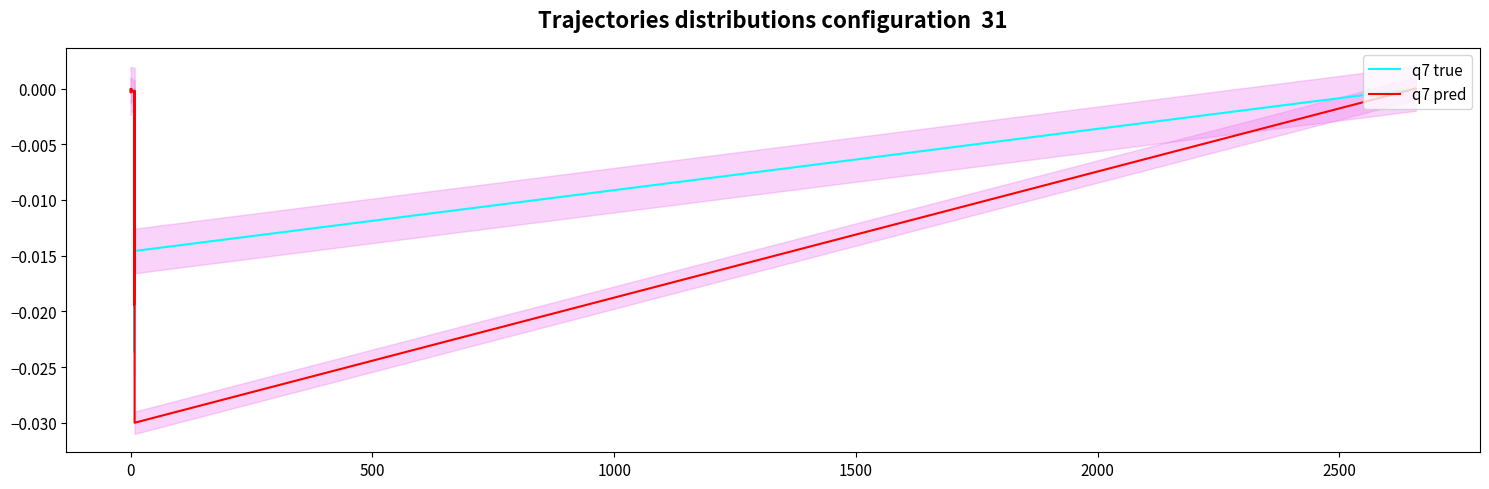

Which category has the lowest value in the q7 pred series?

8